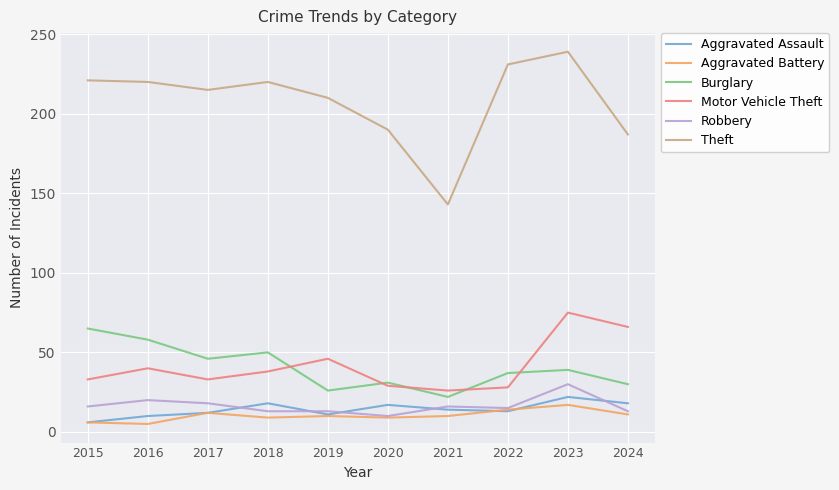

The Theft series shows 344 at 2016. True or false?

False